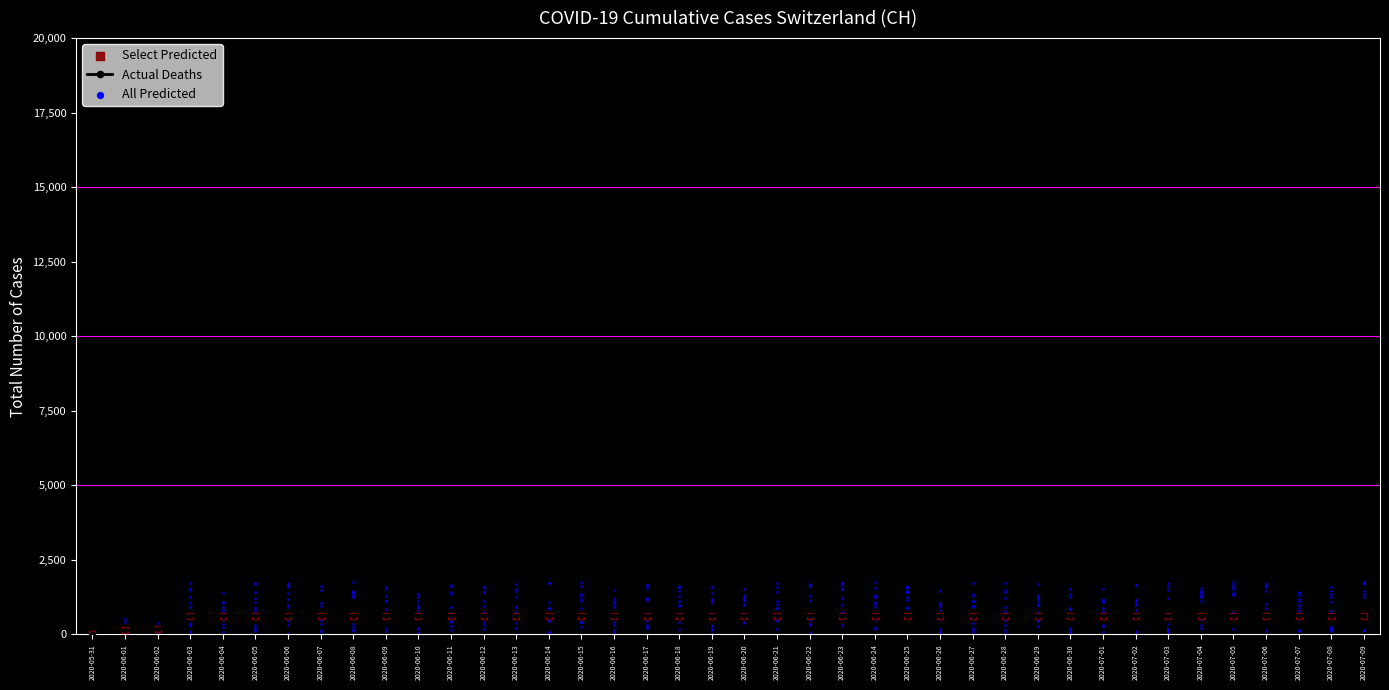

What is the total value across all series at 2020-06-20?

1262